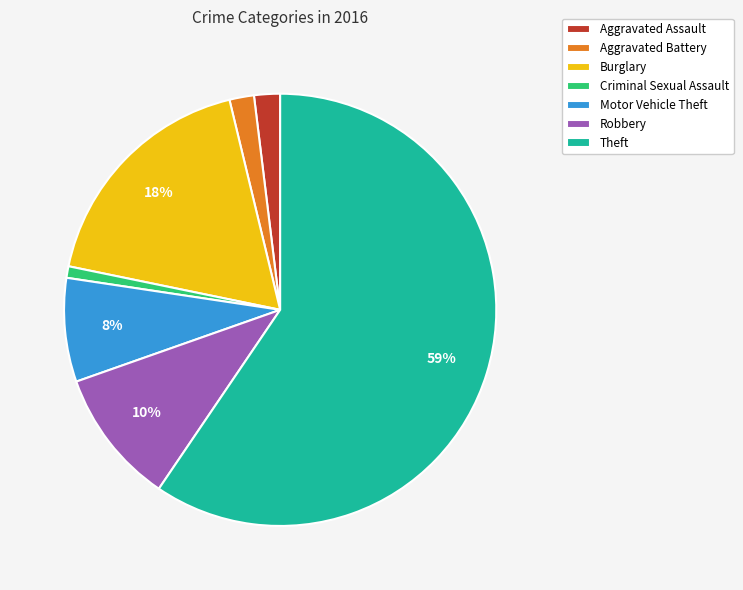

To the nearest percent, what is the combined percentage of Motor Vehicle Theft and Aggravated Battery?

10%